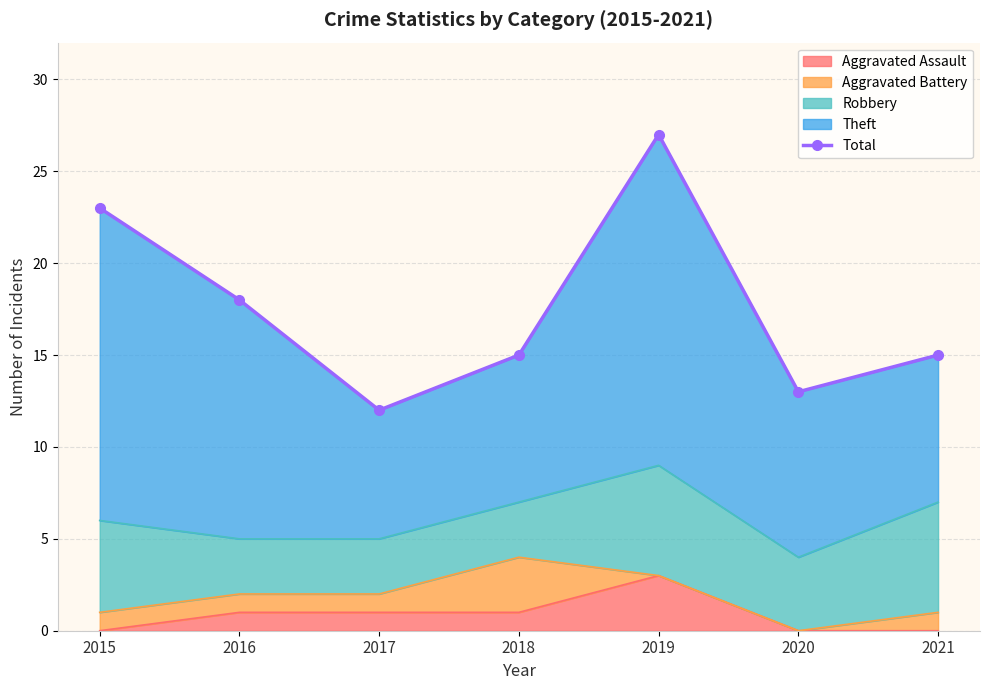

How many lines are shown in the chart?

1